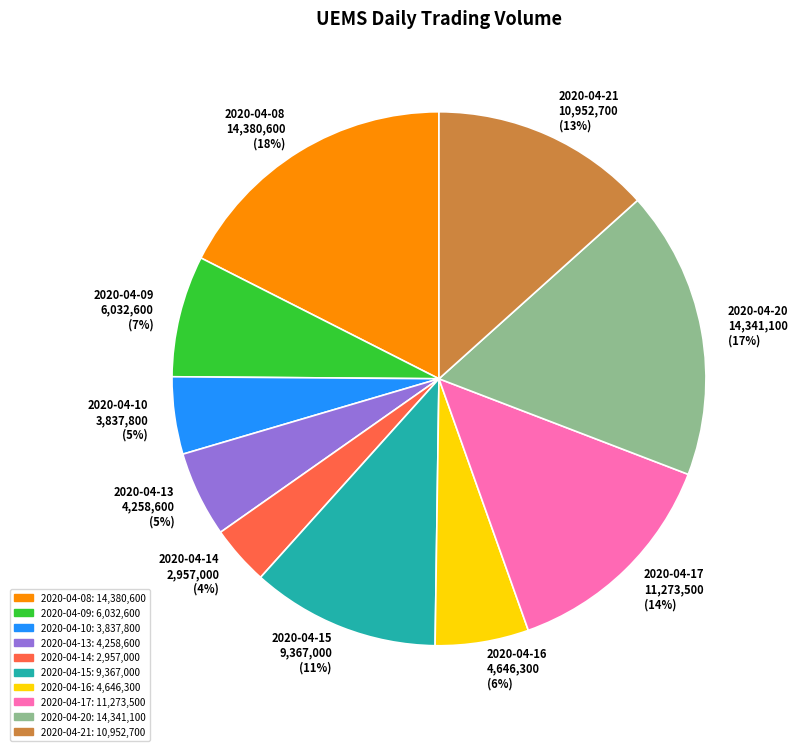

Count the number of slices in the pie.

10